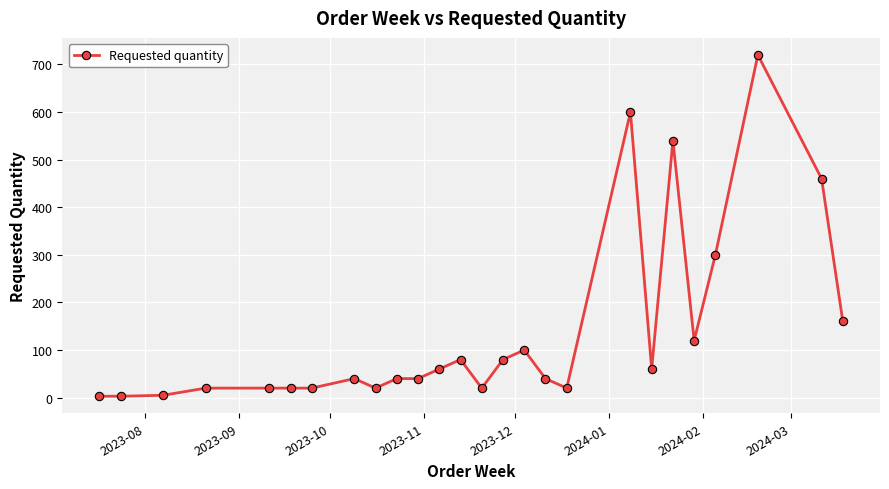

What is the sum of all values?

3591